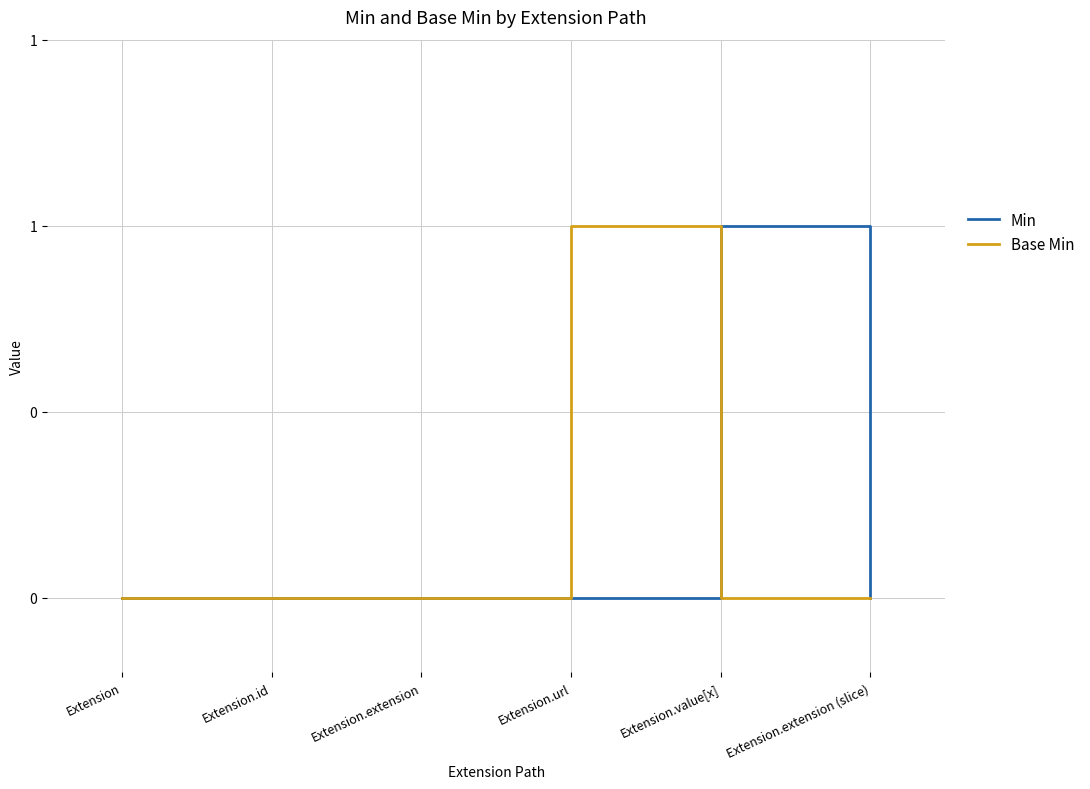

Is this an area chart (filled region under the line)?

No